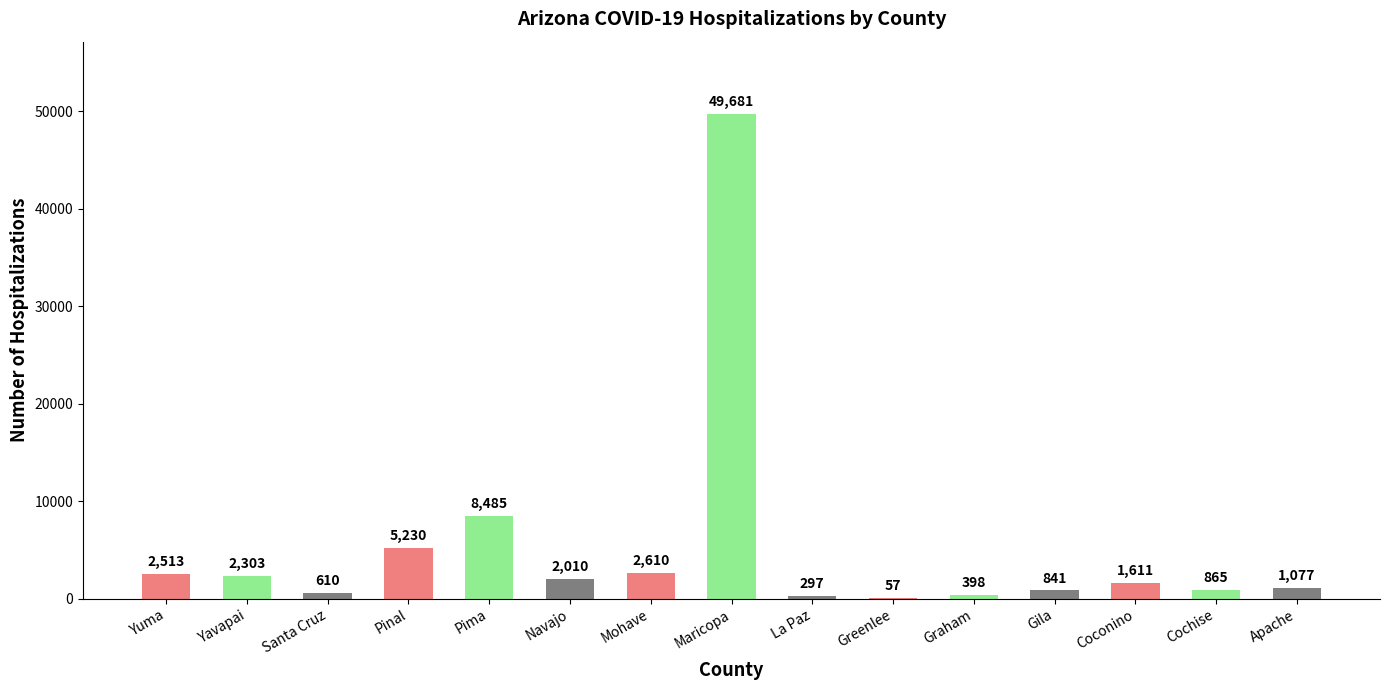

Reading left to right, extract all data points from this chart.

Yuma=2513	Yavapai=2303	Santa Cruz=610	Pinal=5230	Pima=8485	Navajo=2010	Mohave=2610	Maricopa=49681	La Paz=297	Greenlee=57	Graham=398	Gila=841	Coconino=1611	Cochise=865	Apache=1077